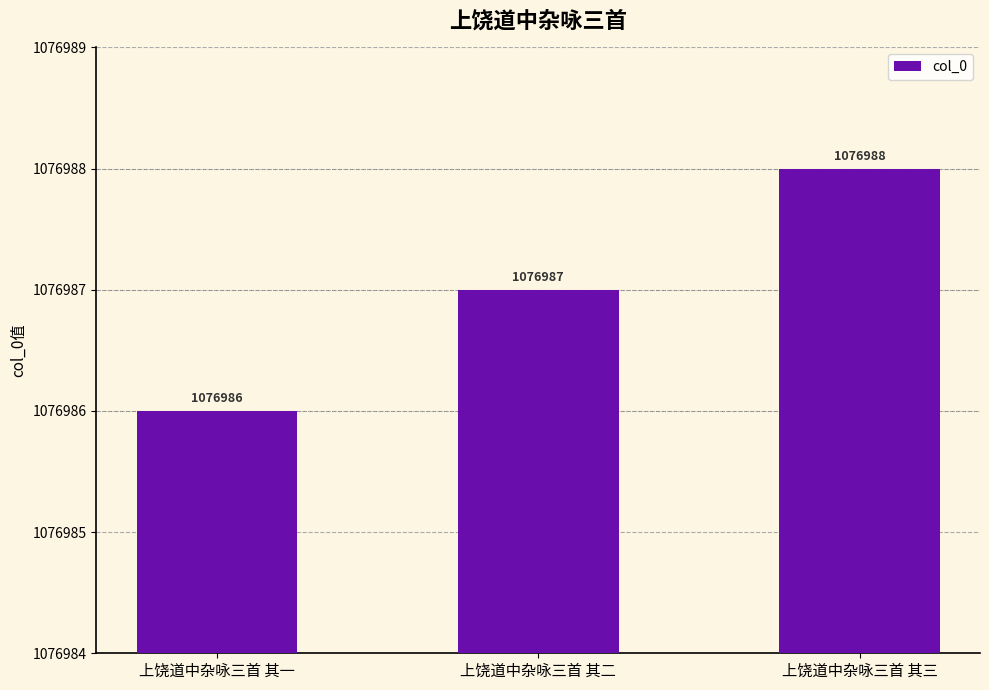

What is the label of the 3rd bar from the left?

上饶道中杂咏三首 其三